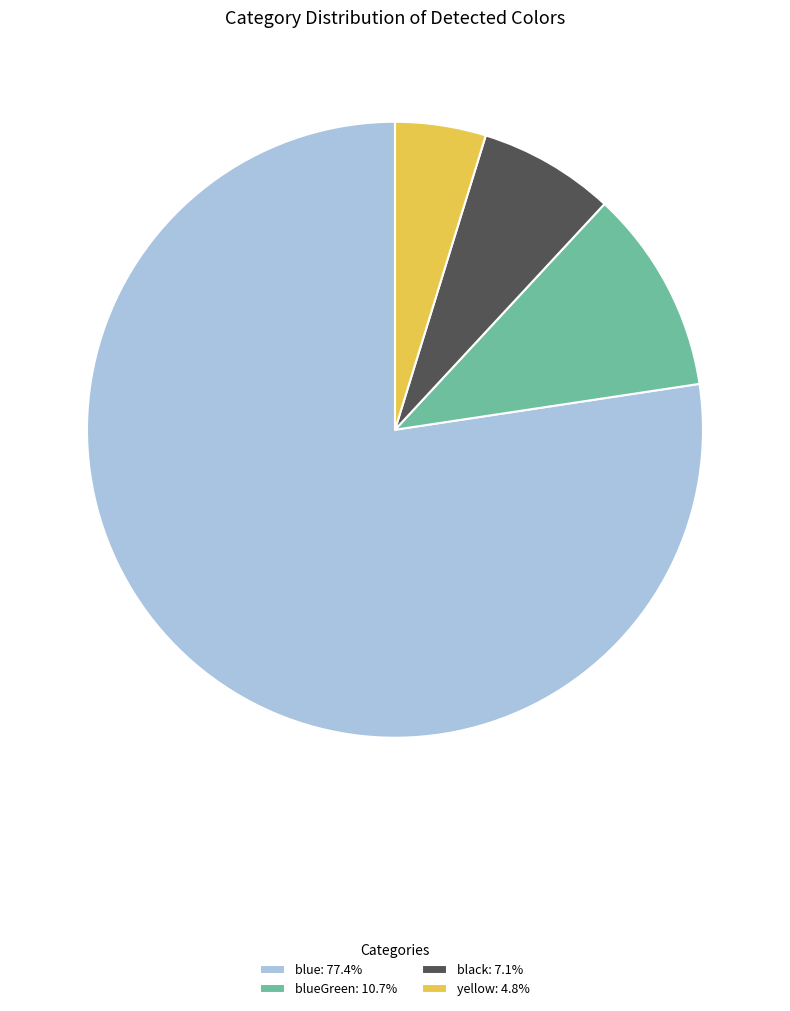

Is the sum of blueGreen: 10.7% and black: 7.1% greater than half?

No